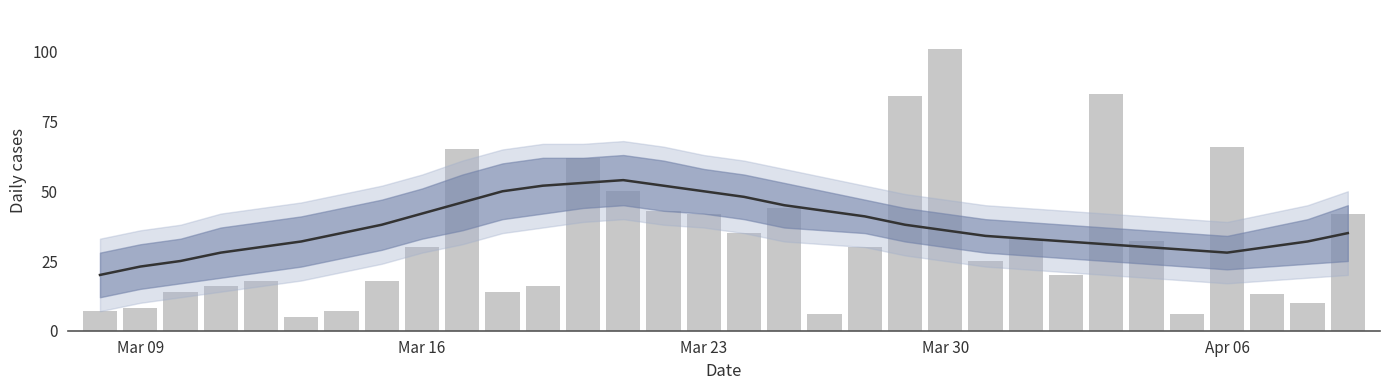

Between 25 and 27, which is larger?

25